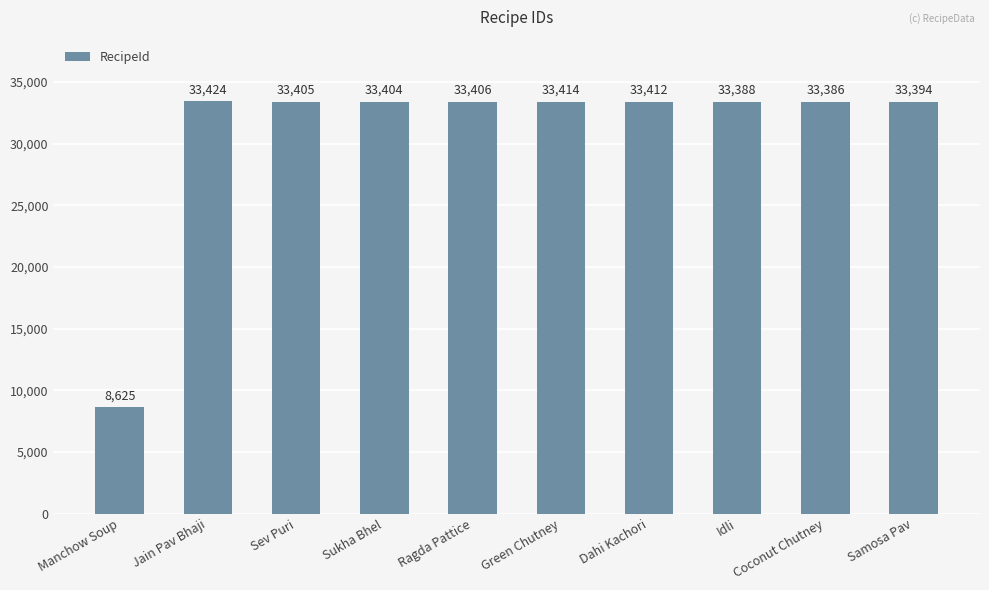

How many bars are there in total?

10